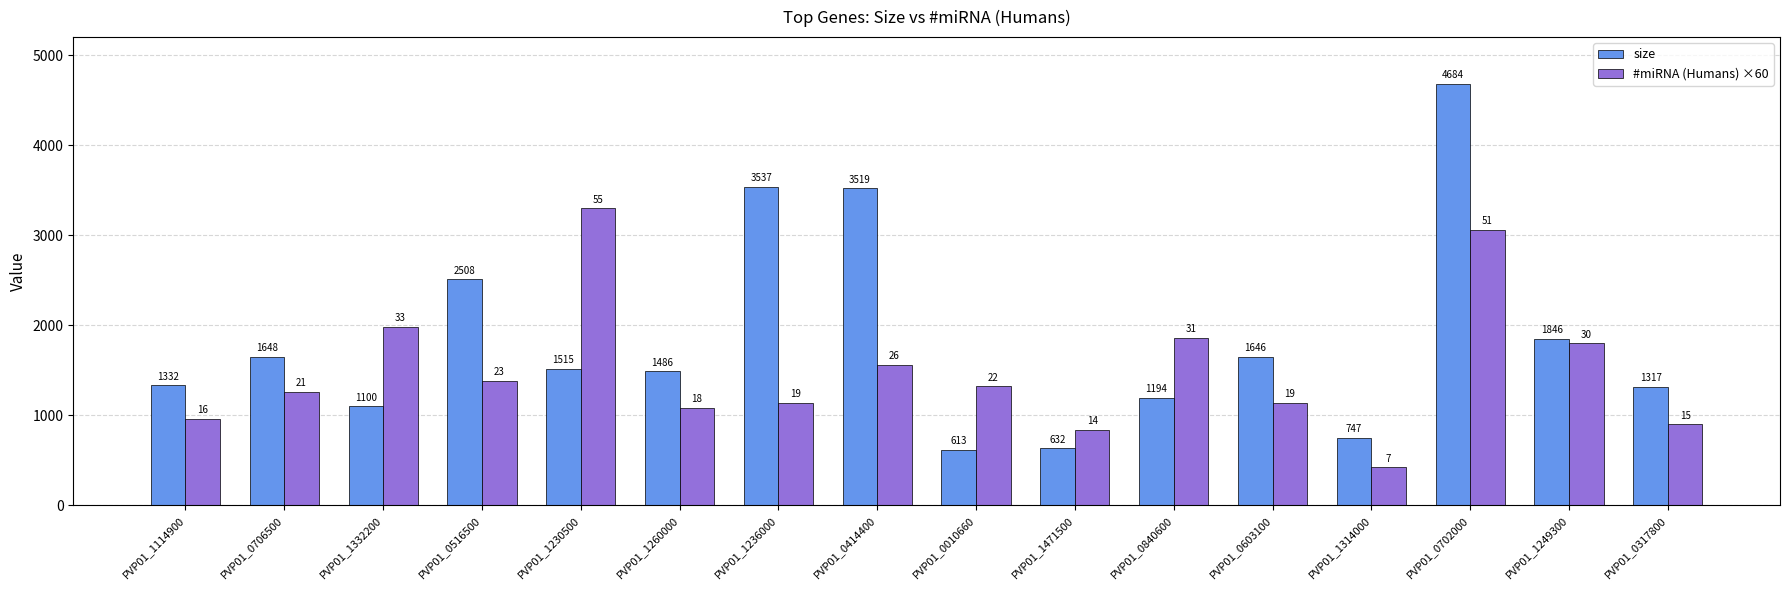

Count the number of data series in this chart.

2